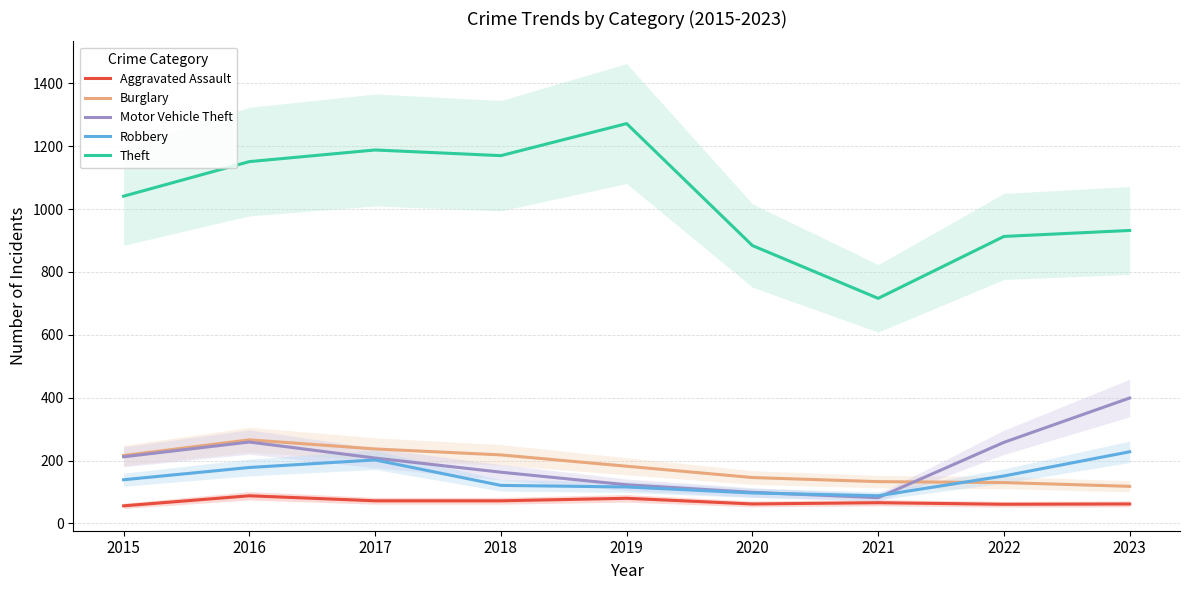

How many interior local valleys does the Aggravated Assault series have?

2